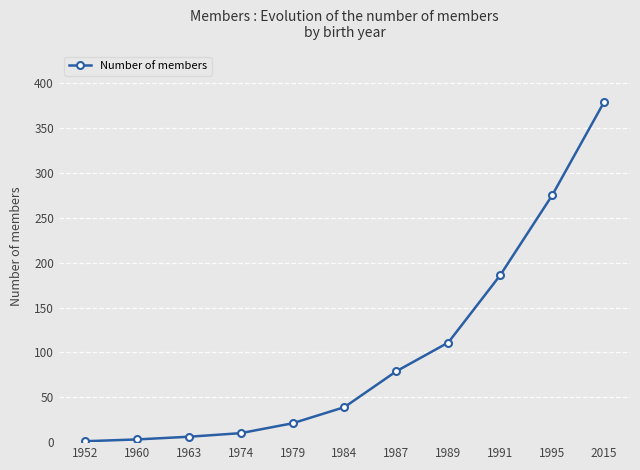

True or false: the data has more than 2 interior local peaks.

False